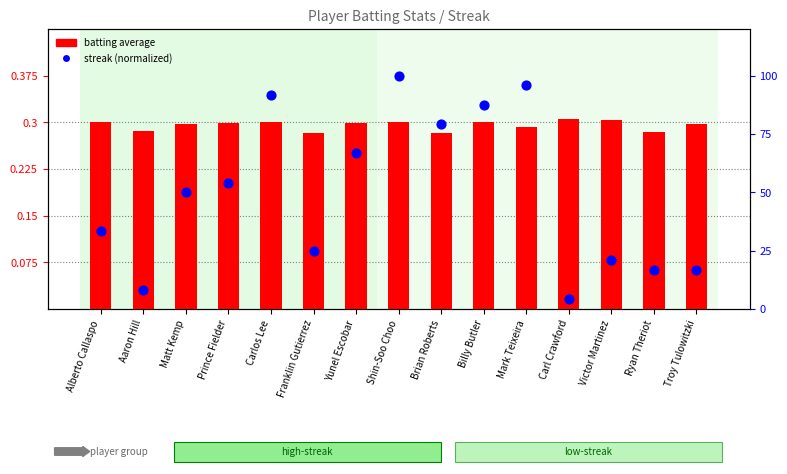

At how many categories does at least one series exceed 67?

5